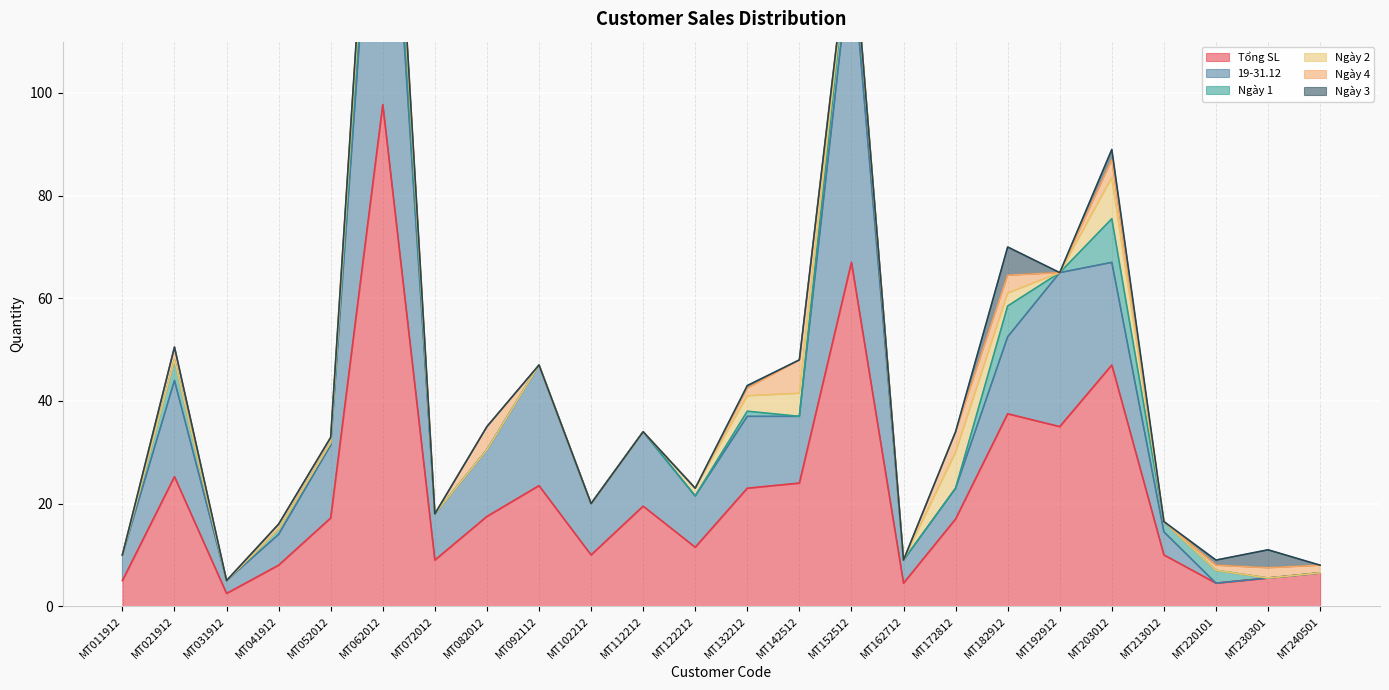

What are all the series names shown in the legend?

Tổng SL, 19-31.12, Ngày 1, Ngày 2, Ngày 4, Ngày 3